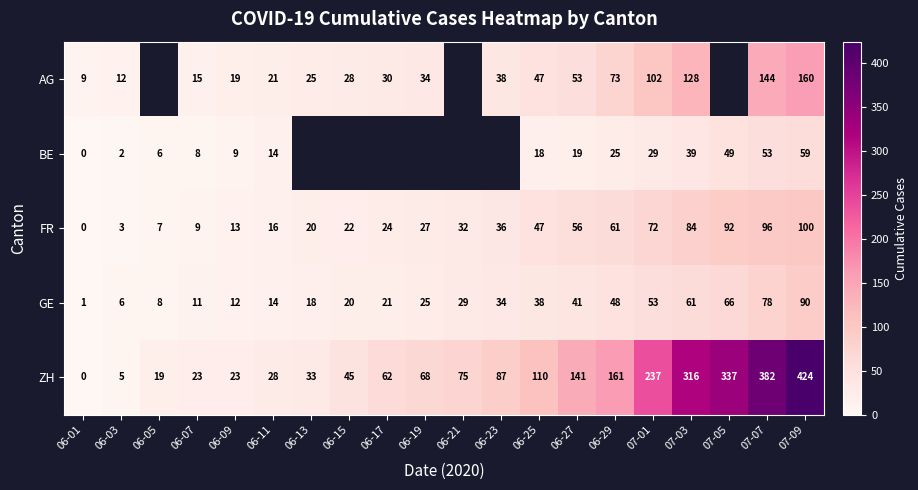

The FR series shows 56 at 06-27. True or false?

True